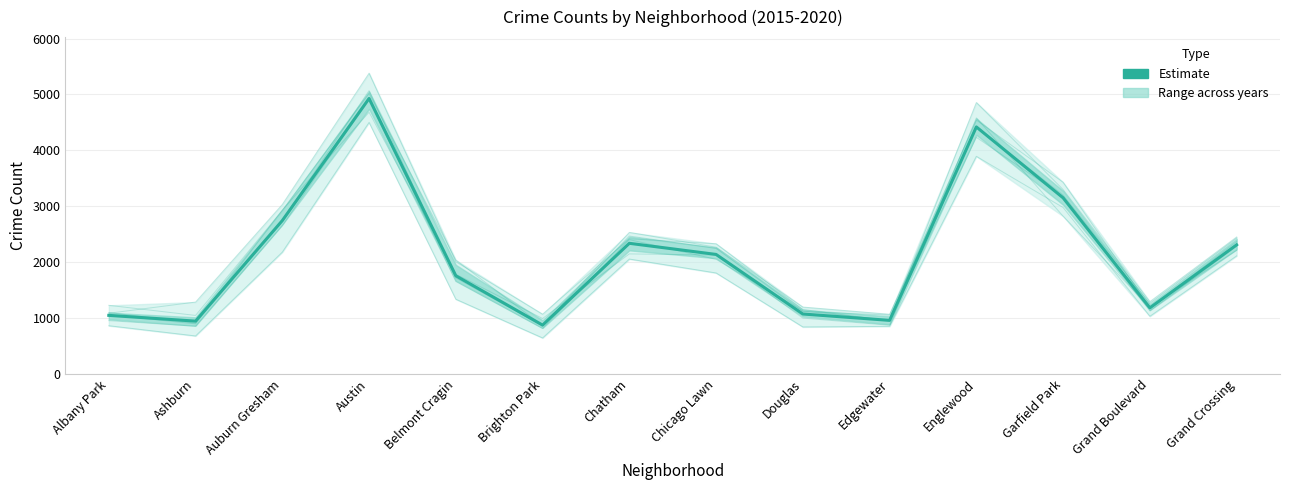

Reading right to left, list all the values displayed in this chart.

2307.8	1180.5	3149.2	4418.3	956.7	1070.5	2136.5	2335.7	871.8	1754.7	4927.3	2742.3	943.2	1046.0